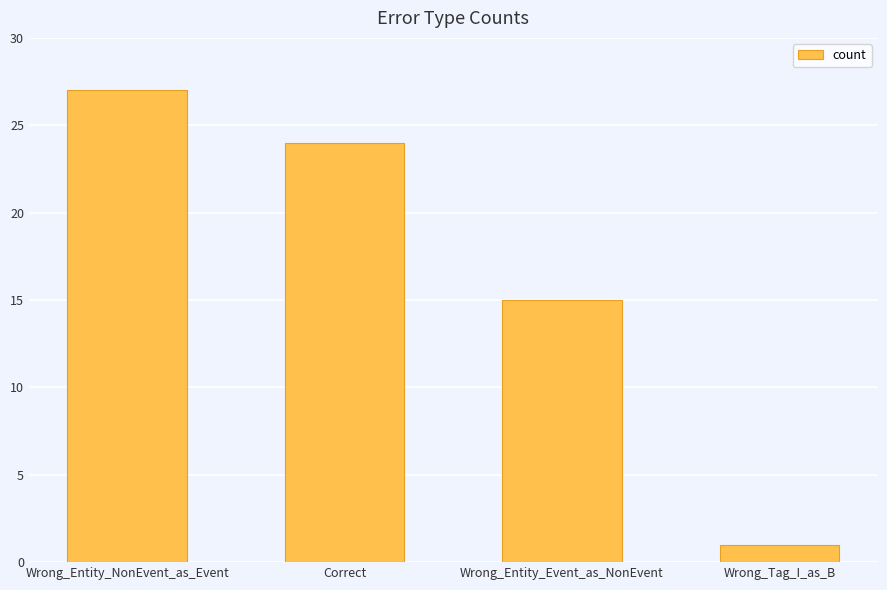

Between Wrong_Tag_I_as_B and Wrong_Entity_NonEvent_as_Event, which is larger?

Wrong_Entity_NonEvent_as_Event